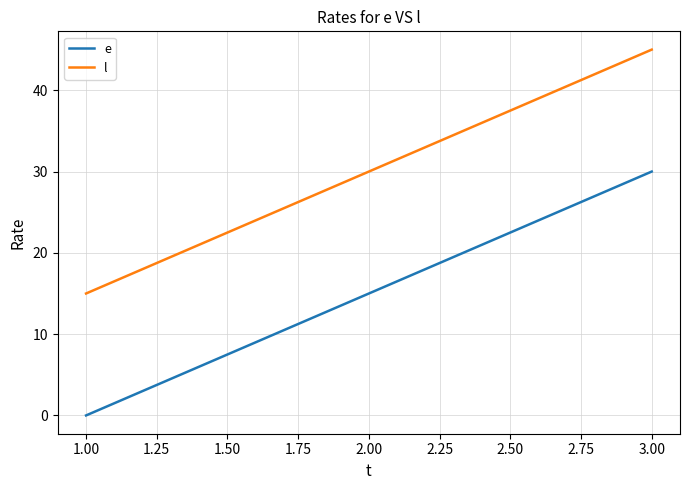

How many series are shown in this chart?

2